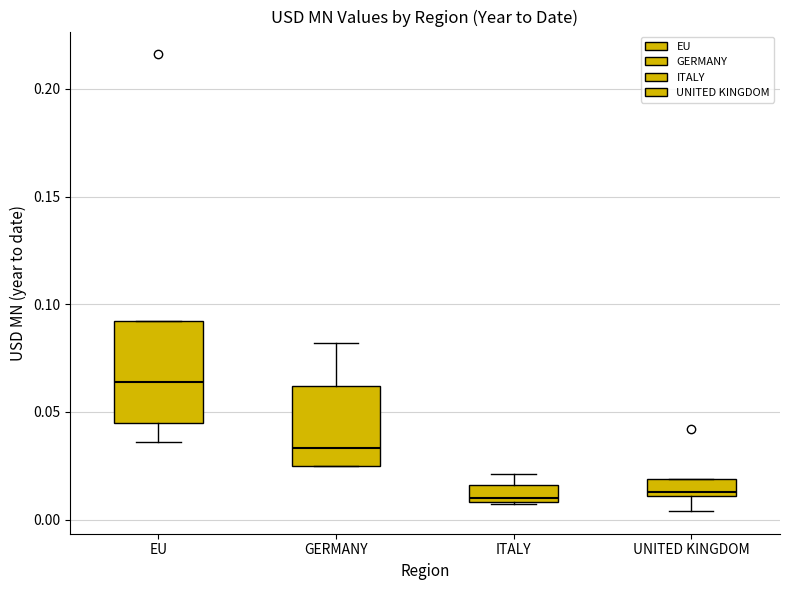

Where does the lower whisker of the box for EU end on the y-axis? The values are not printed on the chart, so give them approximately, as read against the axis.

0.035